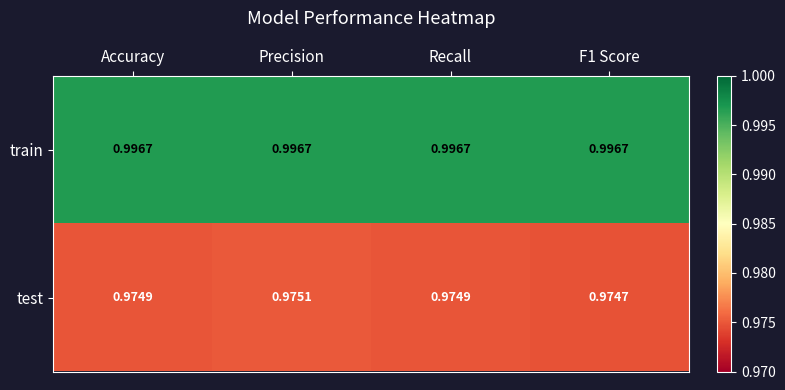

Which series has the largest total across all categories?

train